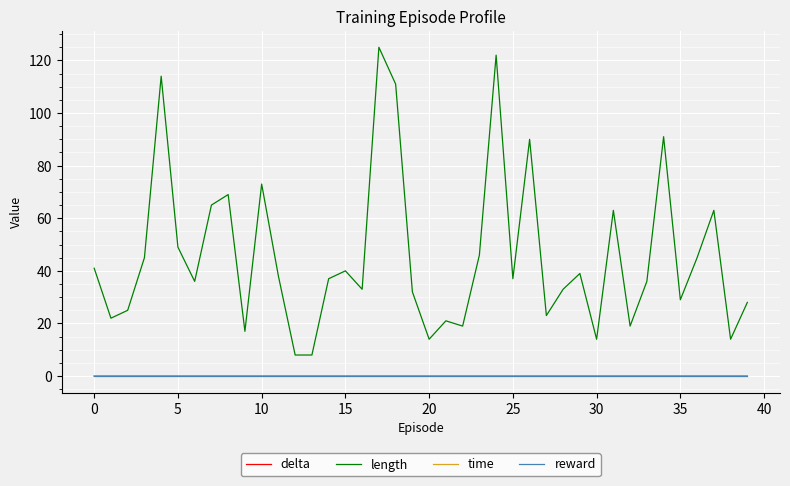

Which series has the largest range (max minus min)?

length